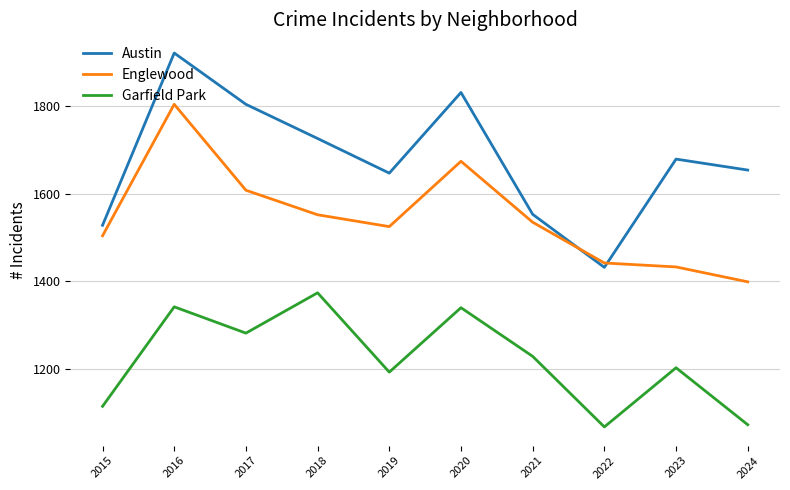

Where is the first local minimum for Garfield Park?

2017